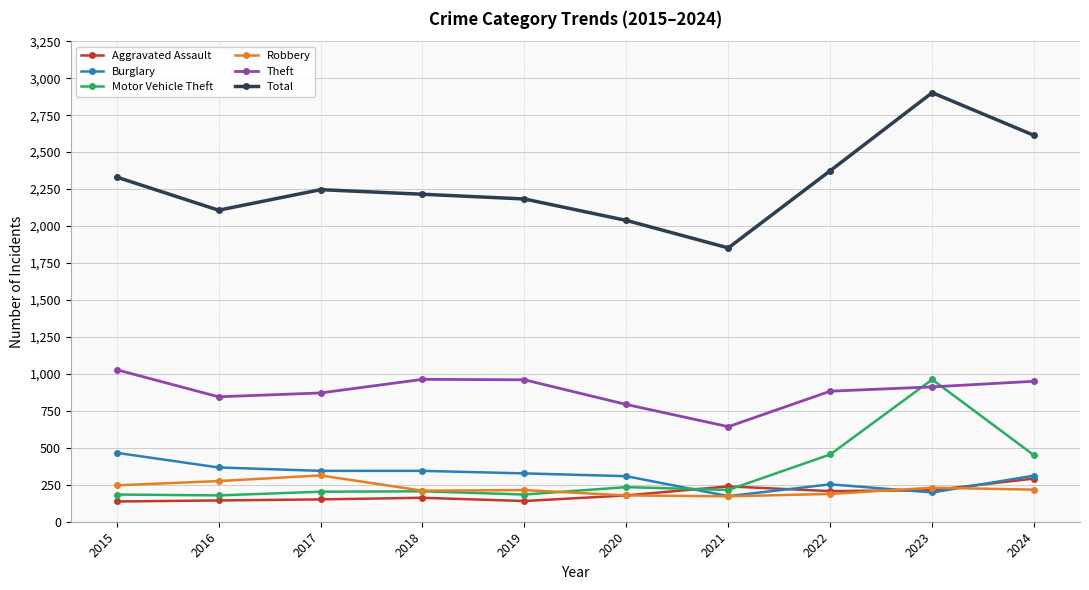

True or false: Motor Vehicle Theft has more than 1 interior local peaks.

True